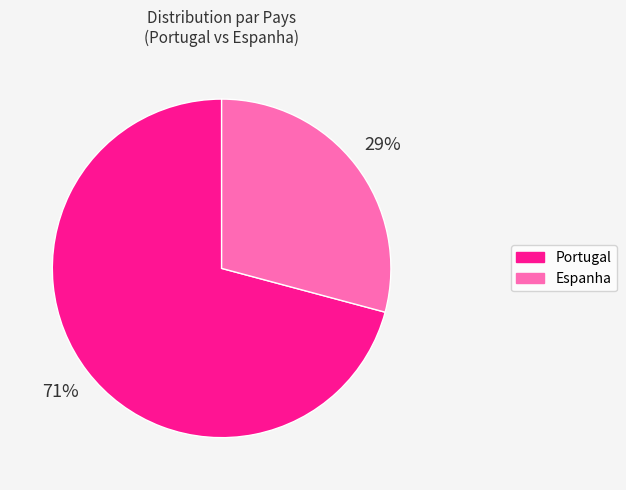

Rank the categories by value from highest to lowest.

Portugal, Espanha